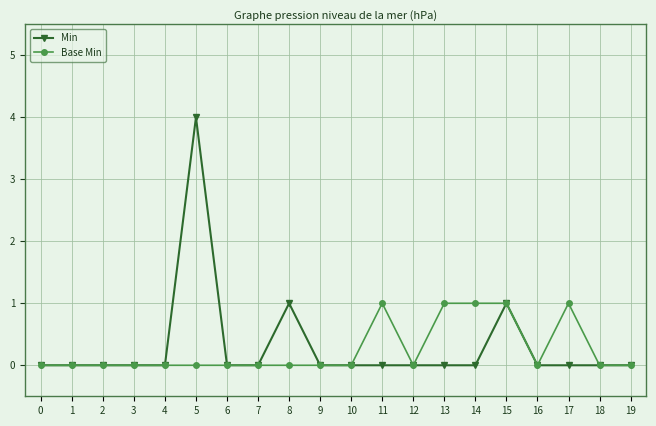

Which series has the largest range (max minus min)?

Min